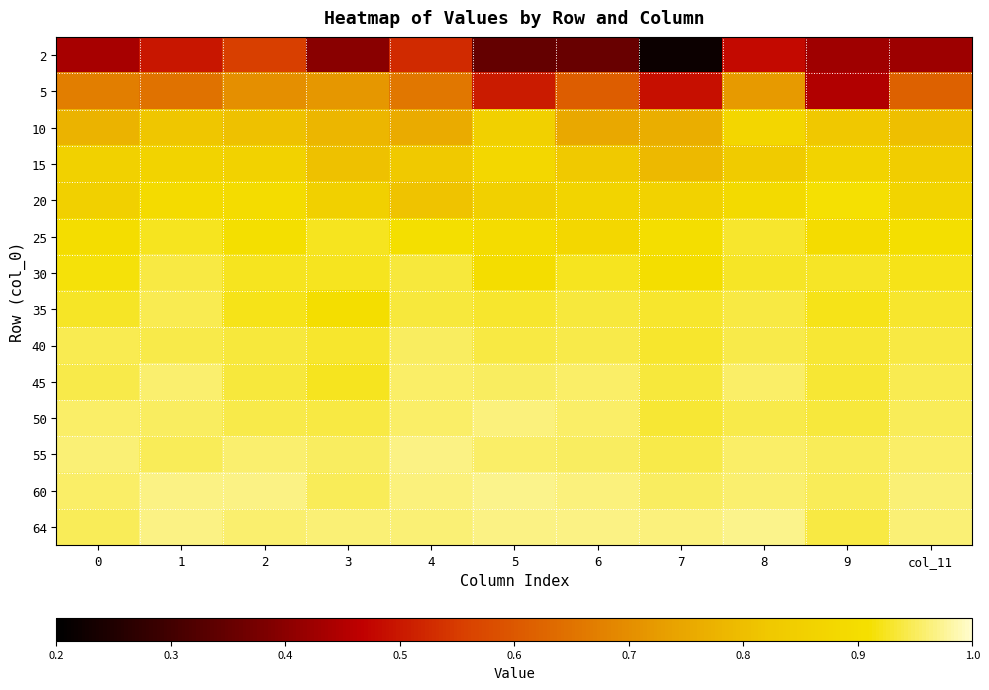

Which category has the highest value across all series?

5